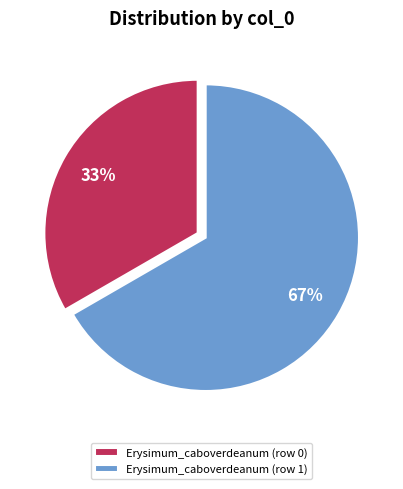

True or false: Erysimum_caboverdeanum (row 1) accounts for 75% of the total.

False